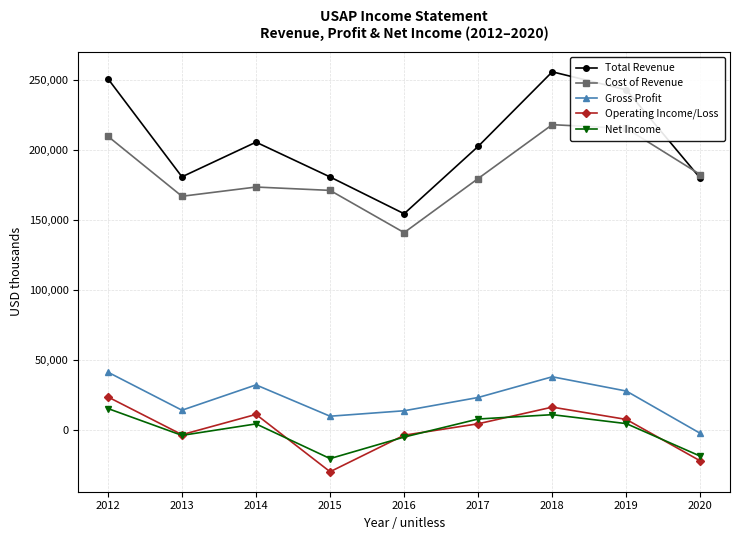

Where is Total Revenue nearest to the value 205150?

2014